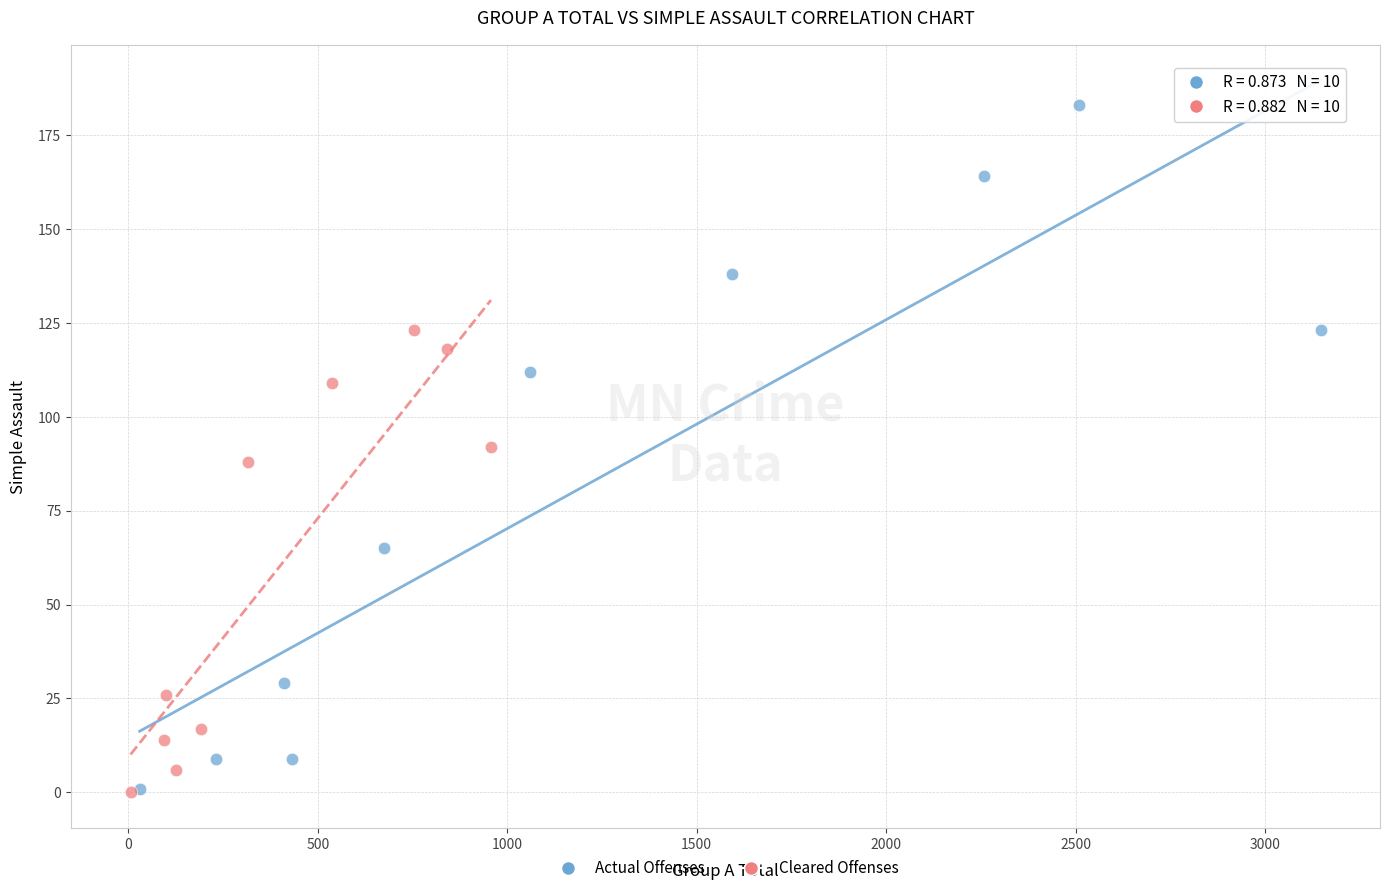

Which series has the widest spread of Y values?

Actual Offenses